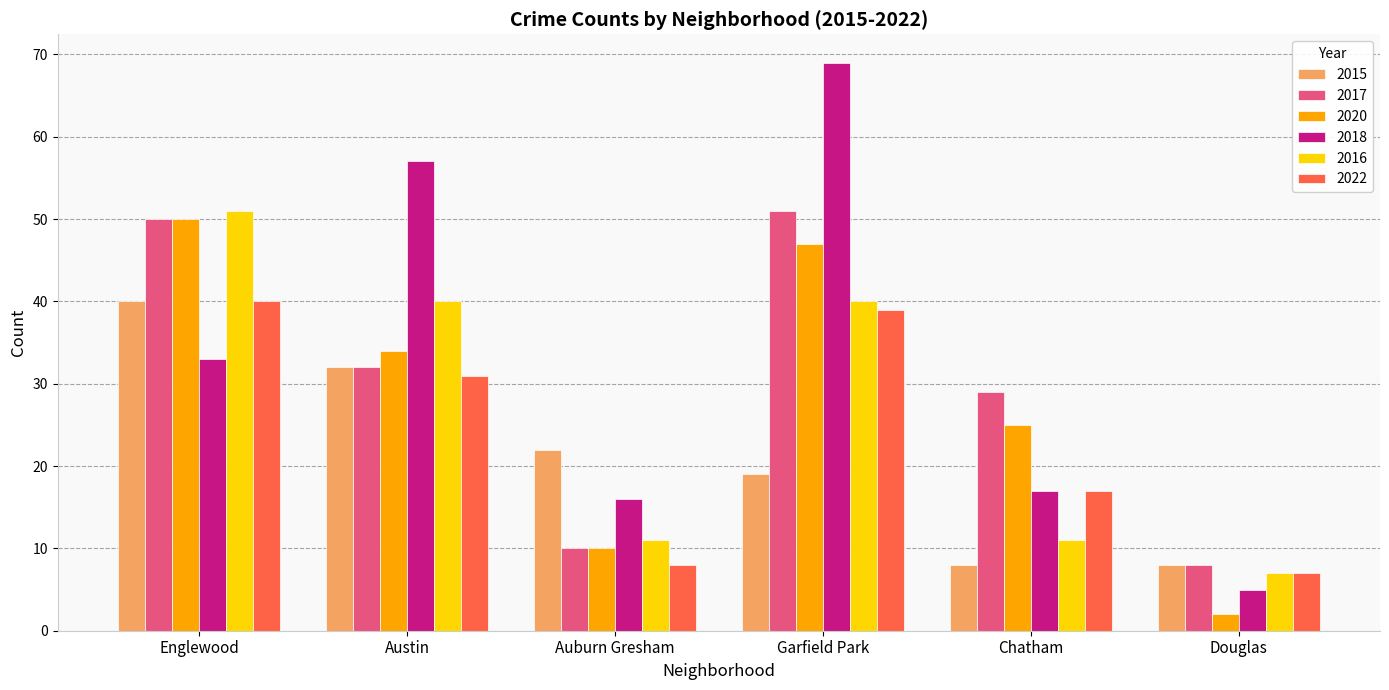

What is the difference between the second highest and minimum values in the 2015 series?

24